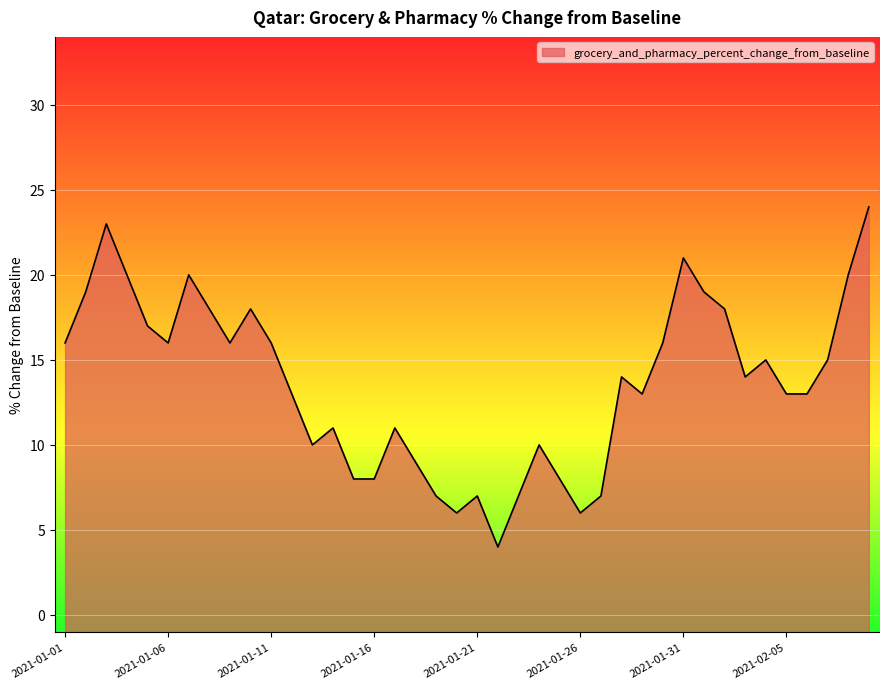

Between 2021-01-12 and 2021-01-19, which is larger?

2021-01-12